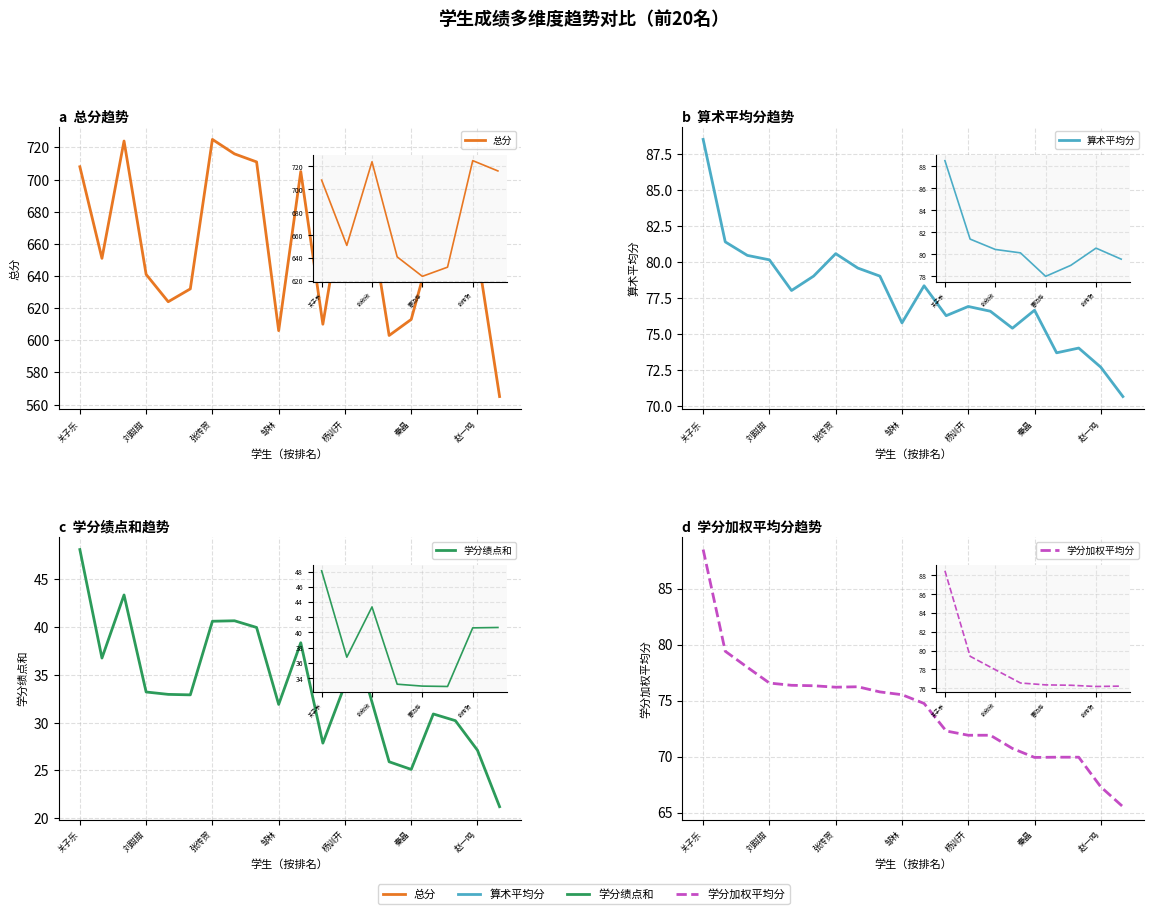

What is the sum of the 算术平均分 values at 15 and 刘甜甜?

158.0